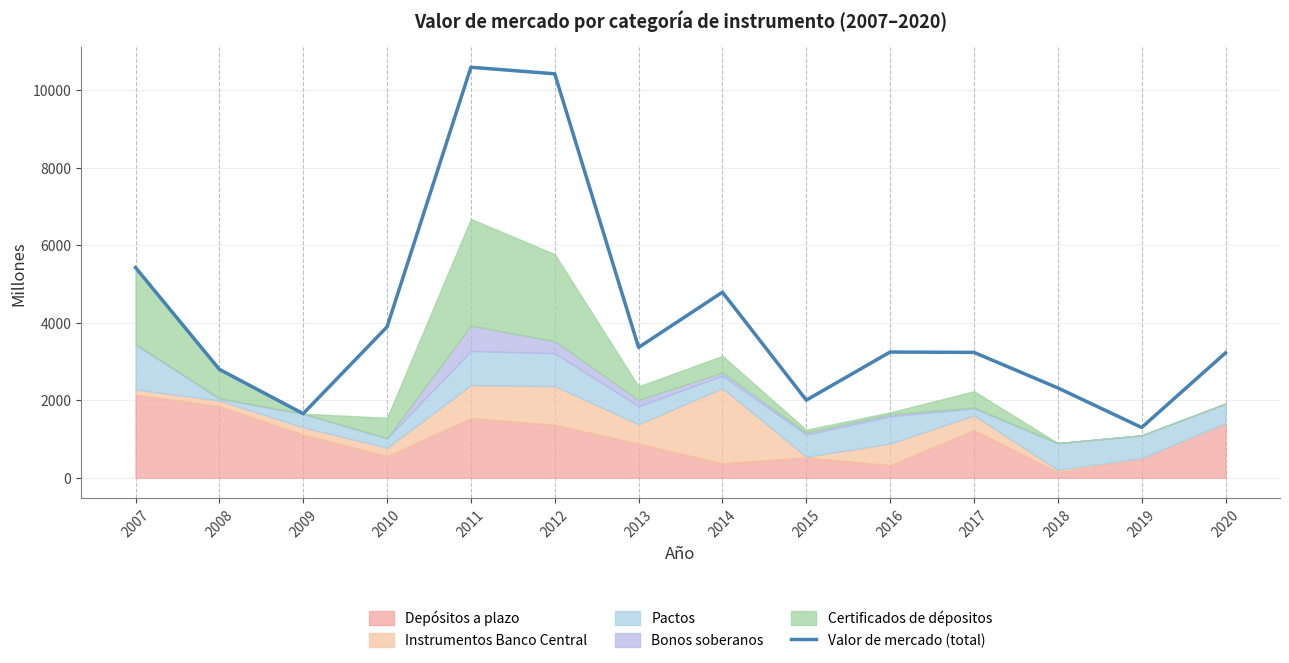

What is the maximum value shown in the chart?

10588